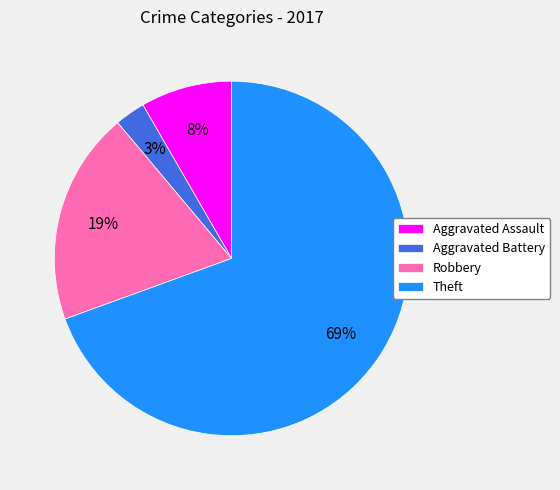

True or false: Robbery accounts for 19% of the total.

True